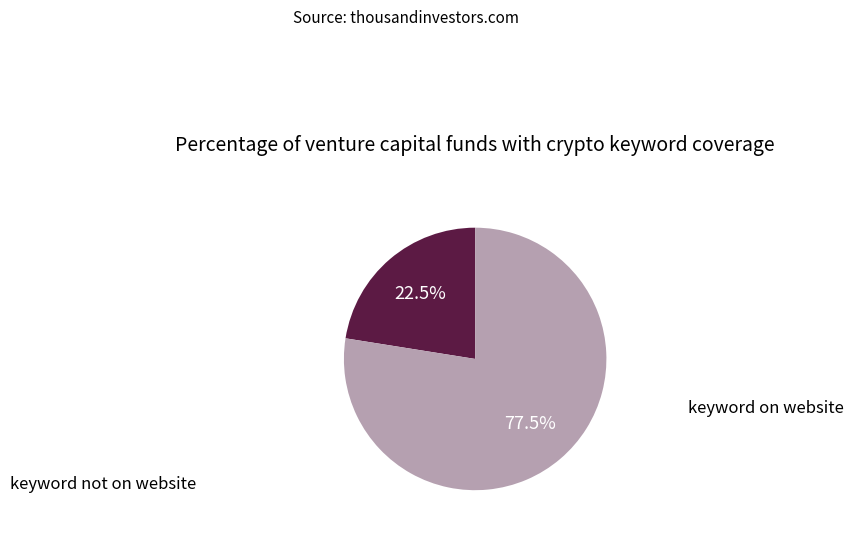

Is there any slice that represents more than half of the pie?

Yes